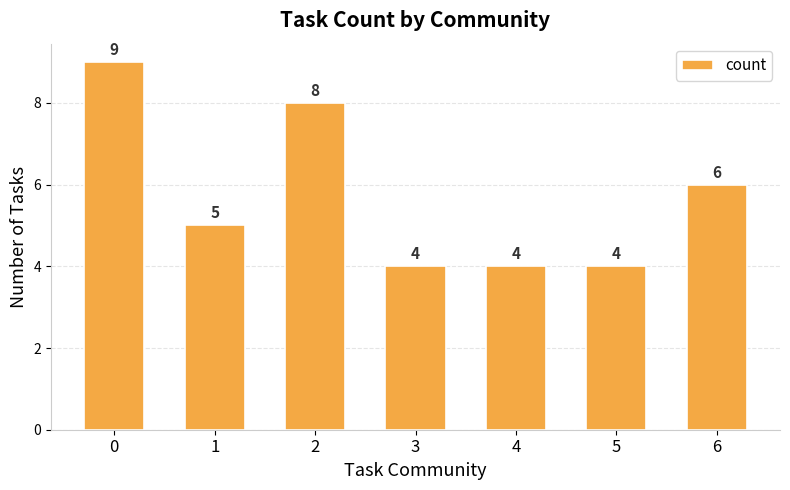

Reading left to right, extract all data points from this chart.

0=9	1=5	2=8	3=4	4=4	5=4	6=6